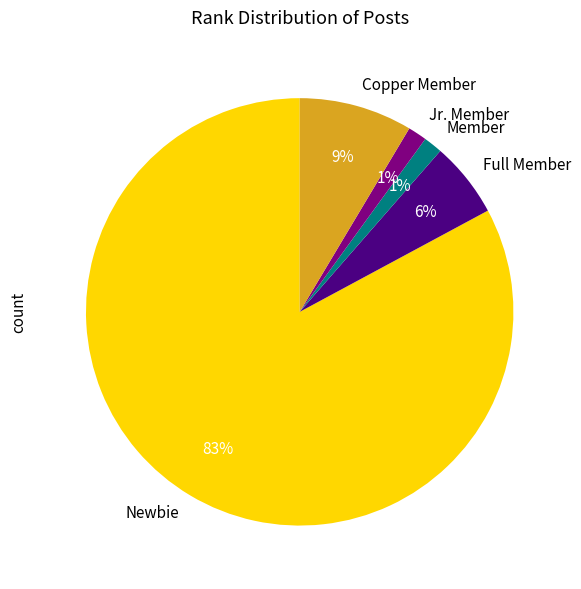

Does Full Member account for over 50% of the chart?

No